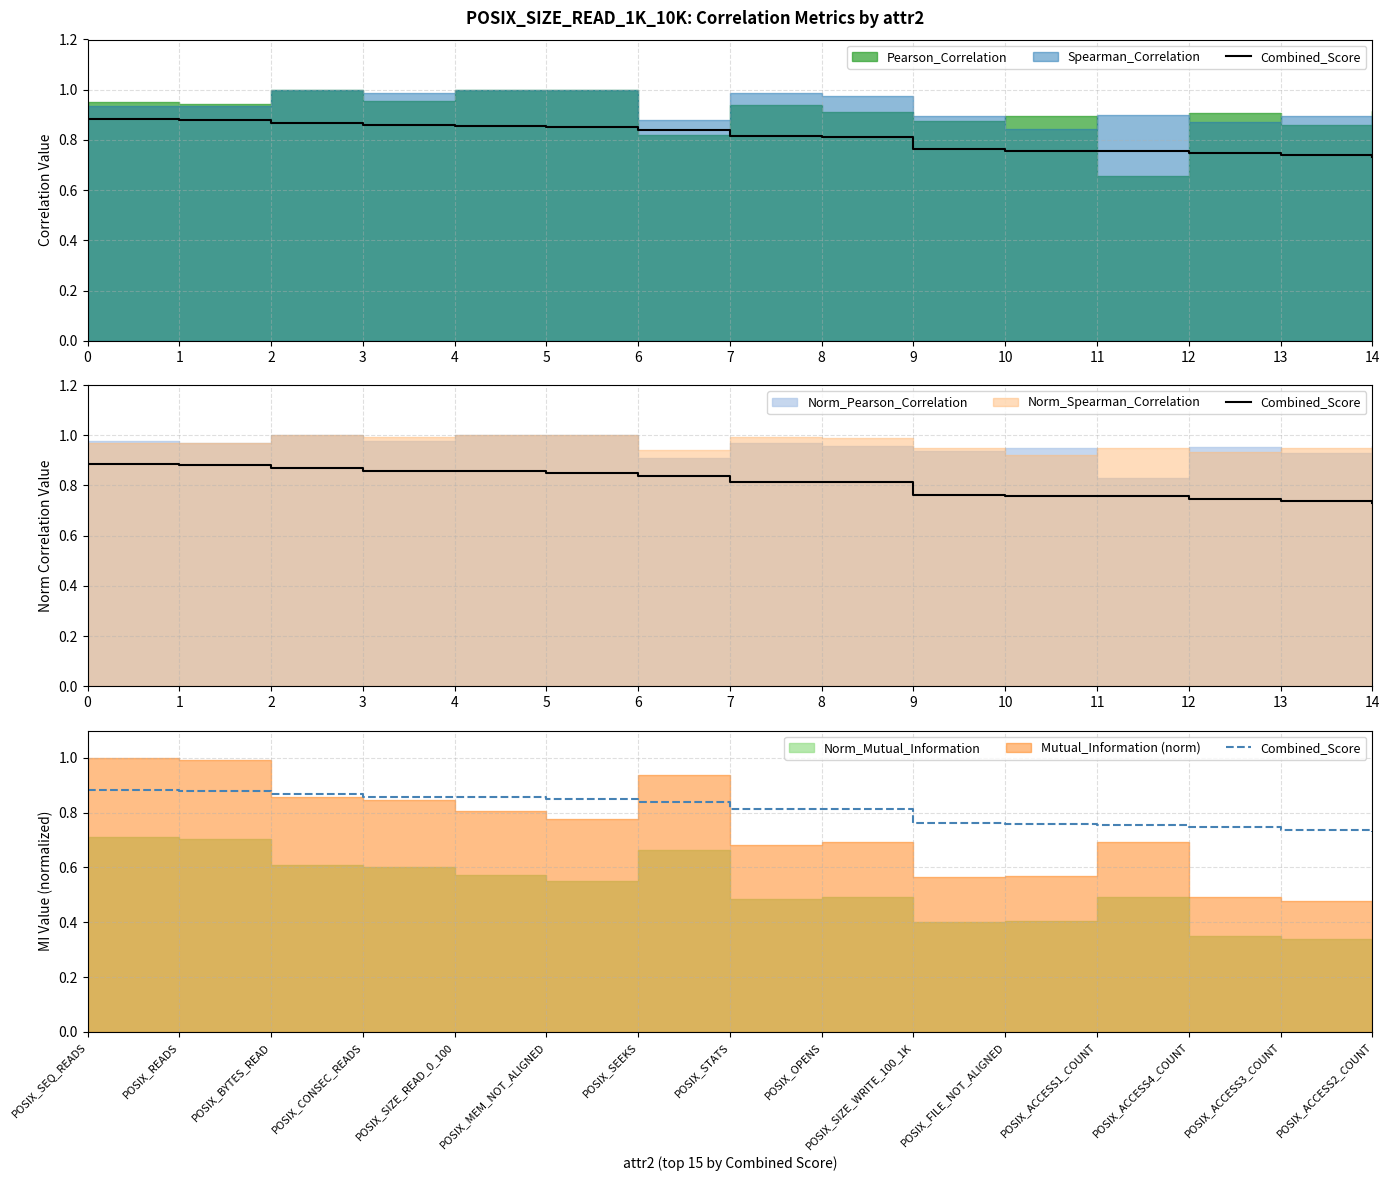

How many values are between 0 and 1?

15